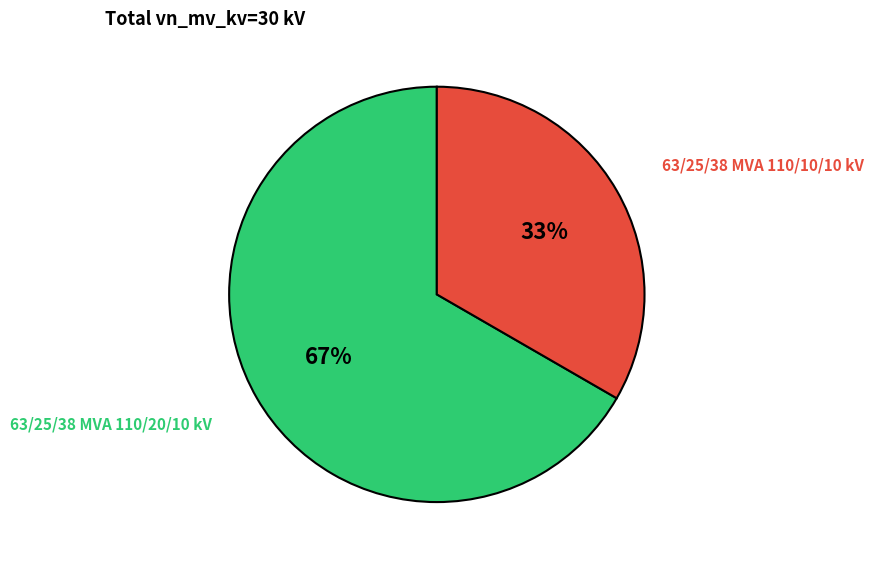

Count the number of slices in the pie.

2